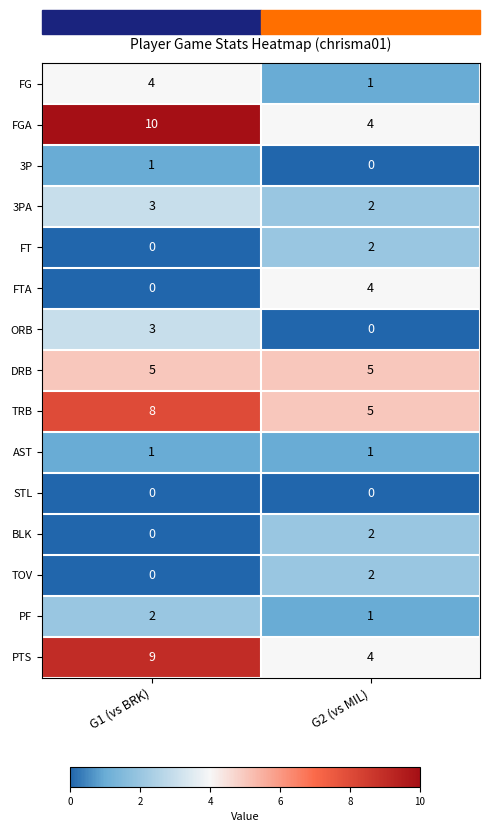

What is the total value across all series at G1 (vs BRK)?

46